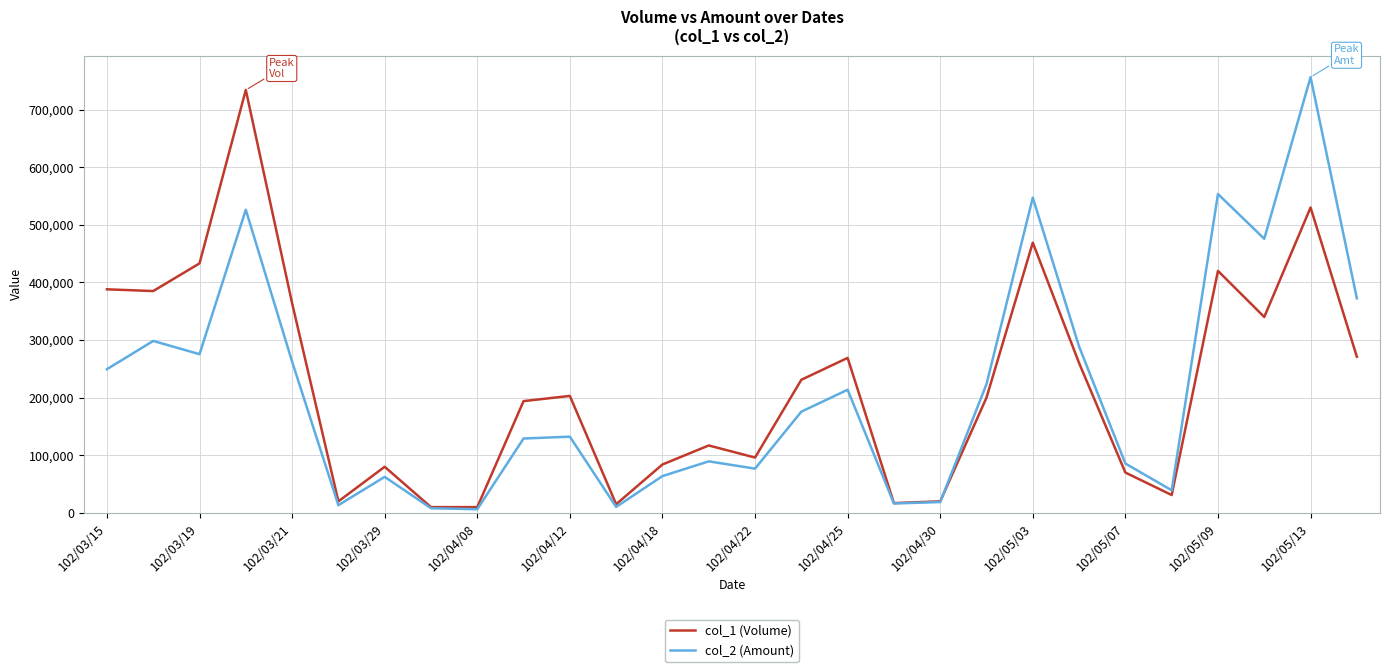

Which series has the widest spread of values?

col_2 (Amount)